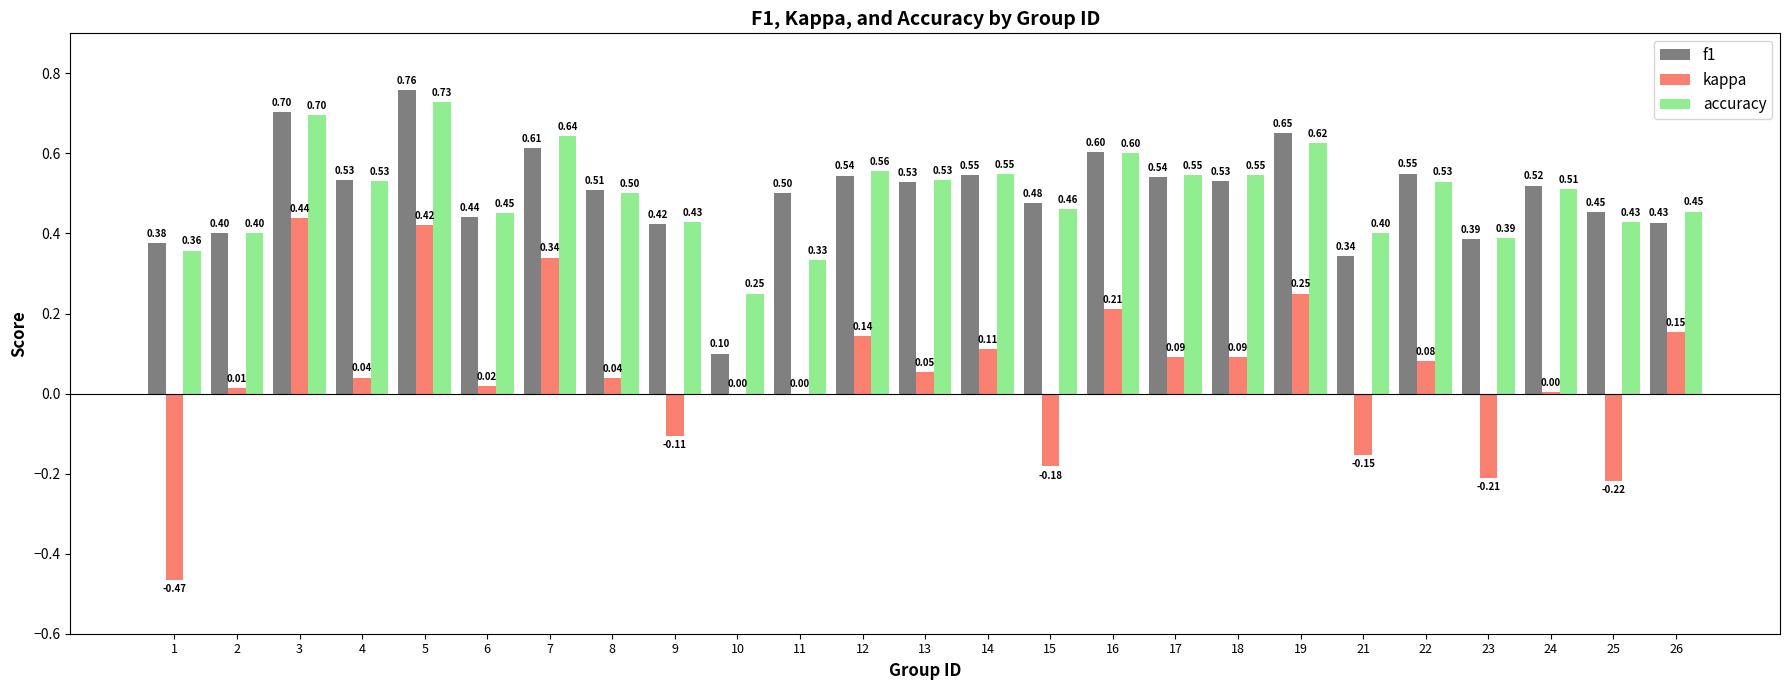

What is the sum of the accuracy values at 23 and 14?

0.9